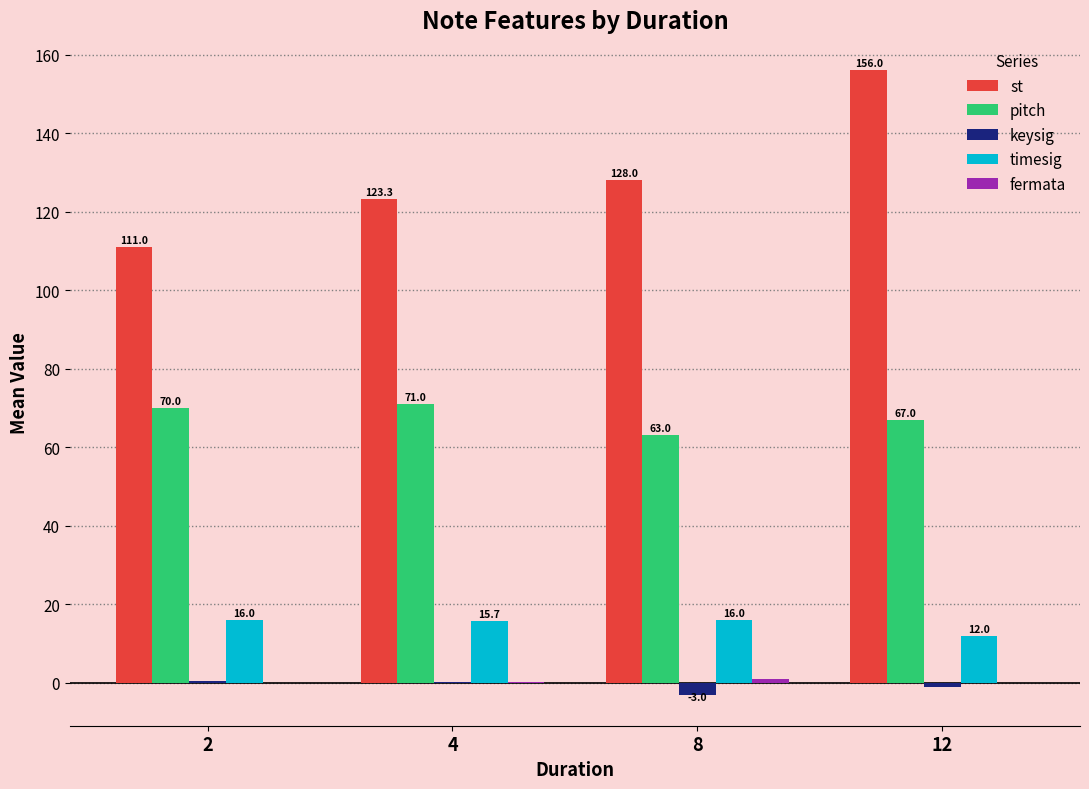

Which series changed the most between 2 and 8?

st